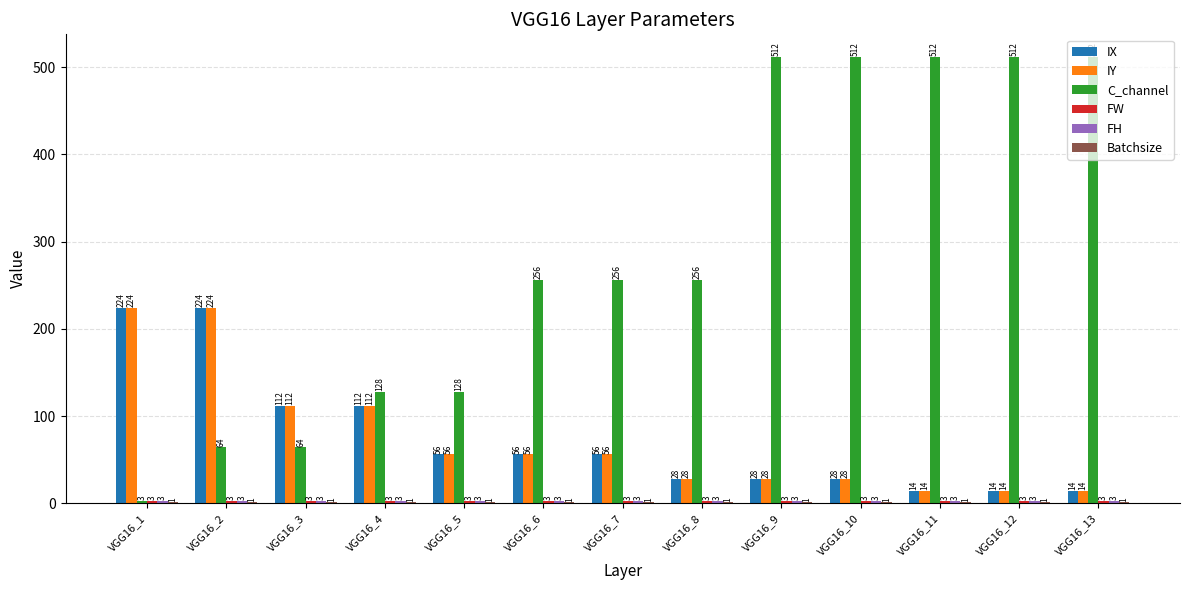

Which series changed the most between VGG16_5 and VGG16_10?

C_channel